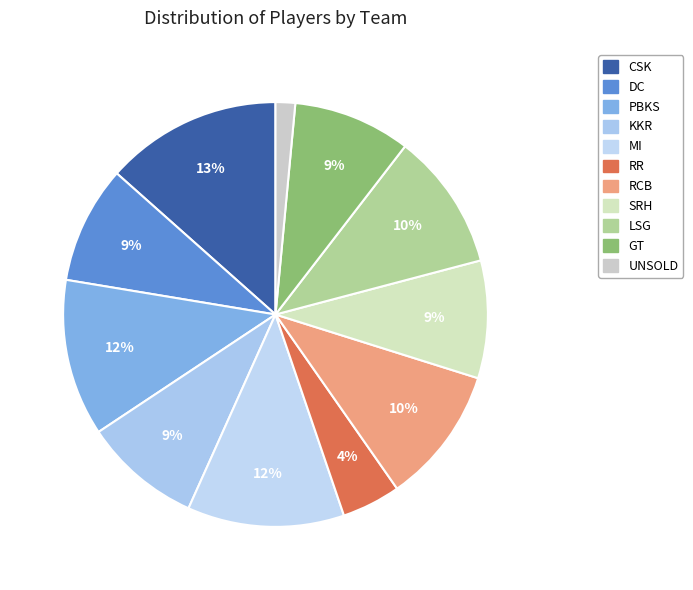

True or false: RR accounts for 4% of the total.

True